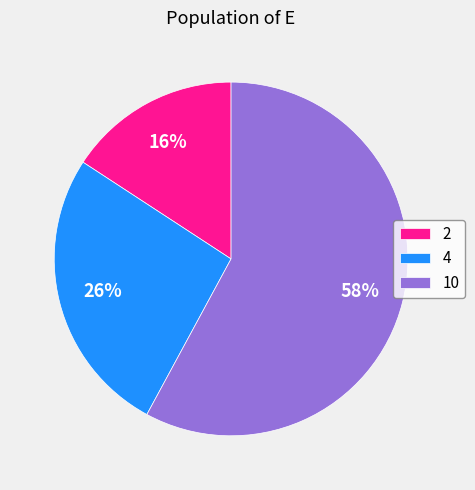

Which slice is the largest?

10